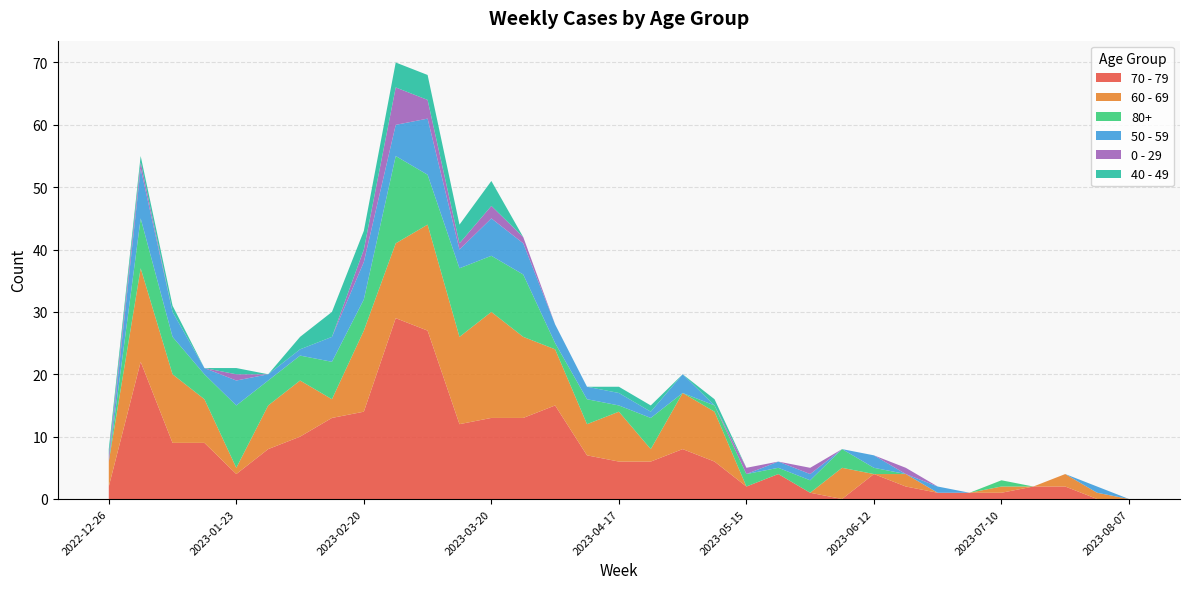

Reading left to right, list all the values displayed in this chart.

70 - 79: 2	22	9	9	4	8	10	13	14	29	27	12	13	13	15	7	6	6	8	6	2	4	1	0	4	2	1	1	1	2	2	0	0
60 - 69: 4	15	11	7	1	7	9	3	13	12	17	14	17	13	9	5	8	2	9	8	0	0	0	5	0	2	0	0	1	0	2	1	0
80+: 0	8	6	4	10	4	4	6	5	14	8	11	9	10	1	4	1	5	0	1	2	1	2	3	1	0	0	0	1	0	0	0	0
50 - 59: 0	8	4	1	4	1	1	4	6	5	9	3	6	5	3	2	2	1	3	0	0	1	1	0	2	0	1	0	0	0	0	1	0
0 - 29: 1	1	0	0	1	0	0	0	2	6	3	1	2	1	0	0	0	0	0	0	1	0	1	0	0	1	0	0	0	0	0	0	0
40 - 49: 1	1	1	0	1	0	2	4	3	4	4	3	4	0	0	0	1	1	0	1	0	0	0	0	0	0	0	0	0	0	0	0	0